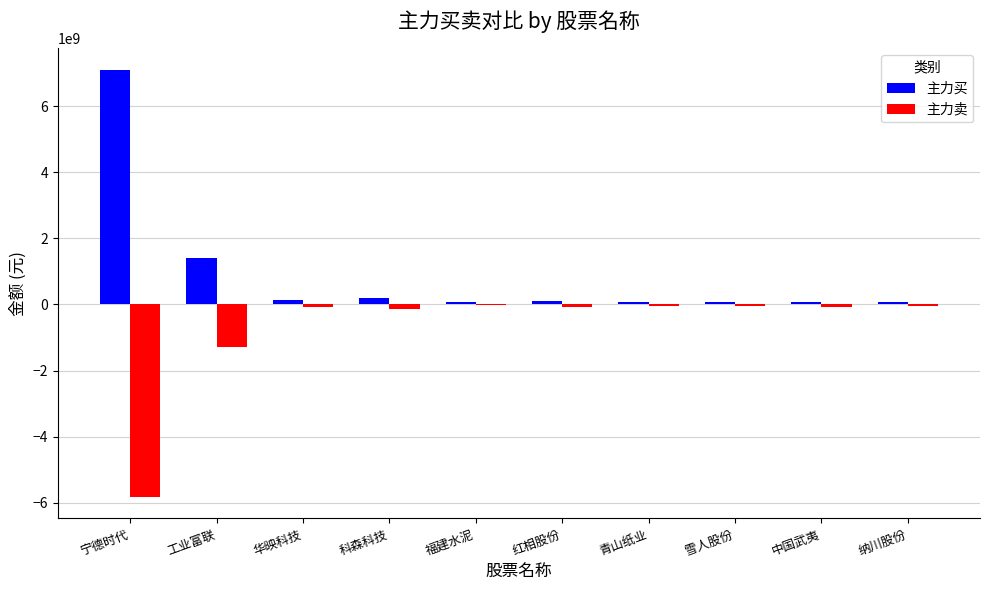

What value does the 主力卖 series have at 宁德时代?

-5832024771